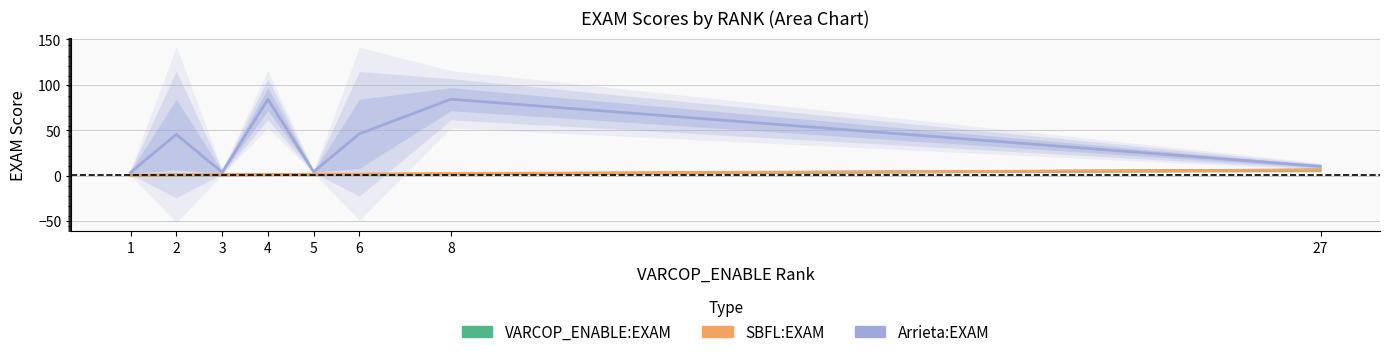

Is it true that Arrieta:EXAM equals 123.9 at 8?

False